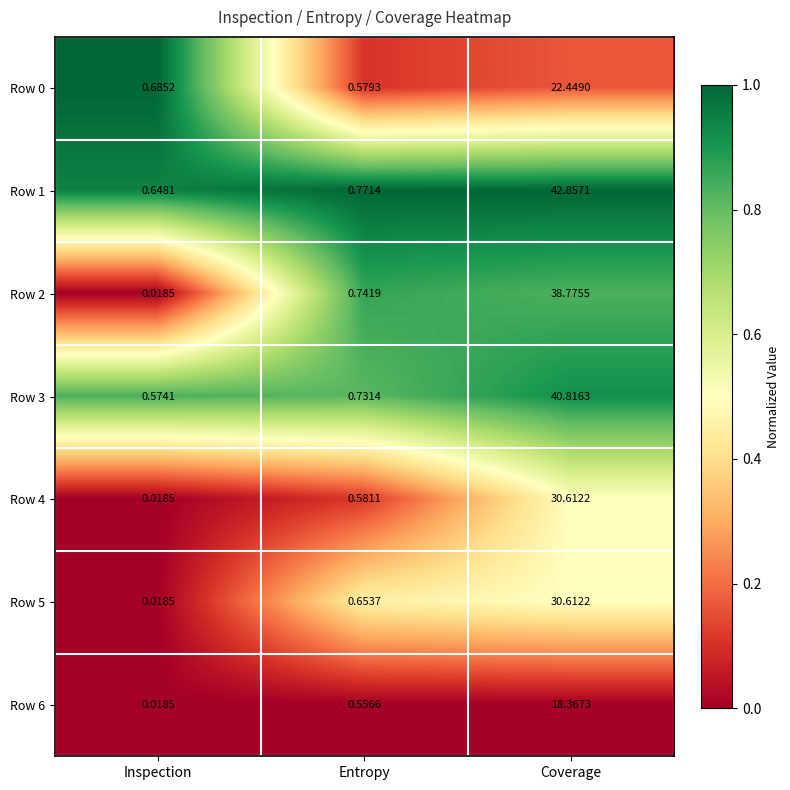

At which category is the sum across all series the highest?

Coverage